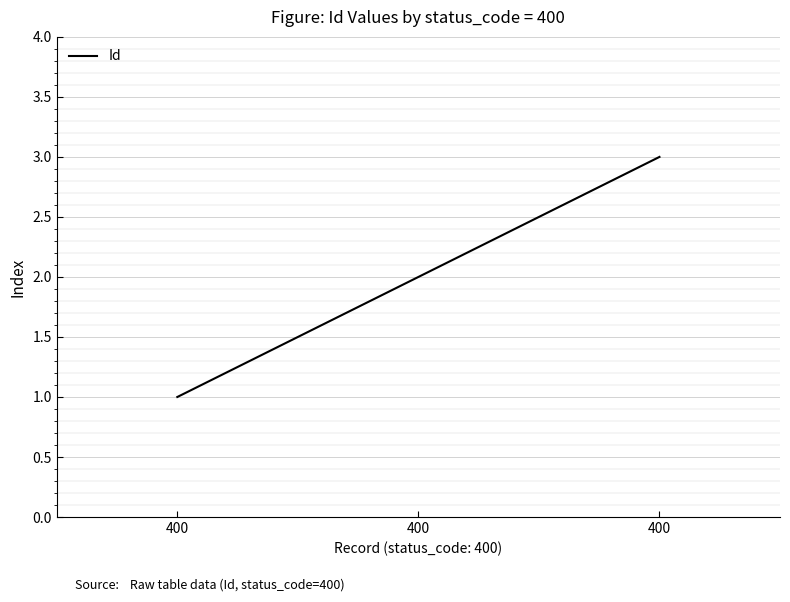

Count the values in the range 1 to 3.

3